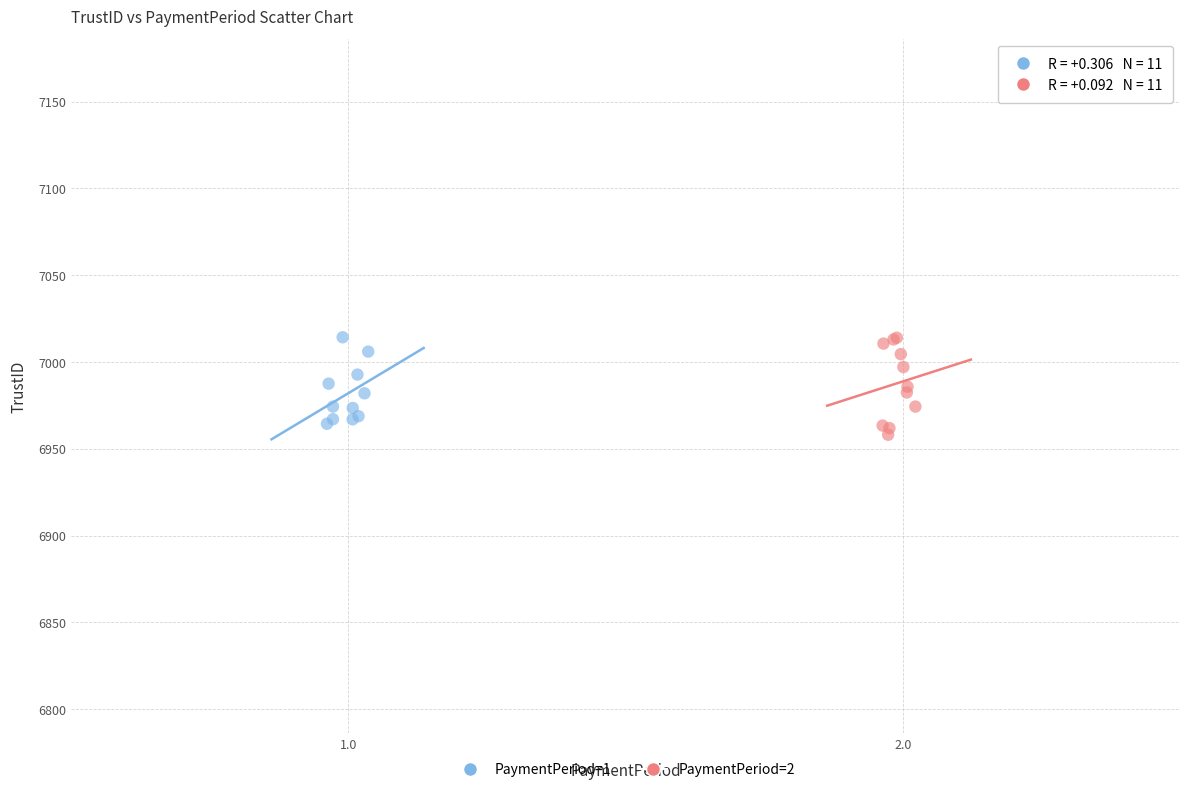

Which series has the largest Y range (max minus min)?

PaymentPeriod=2